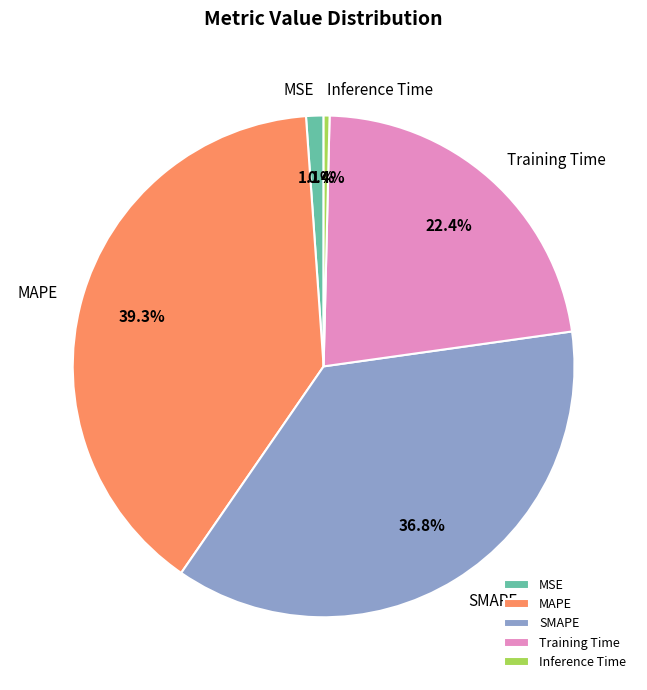

What percentage do Inference Time and MSE together represent?

1.5%